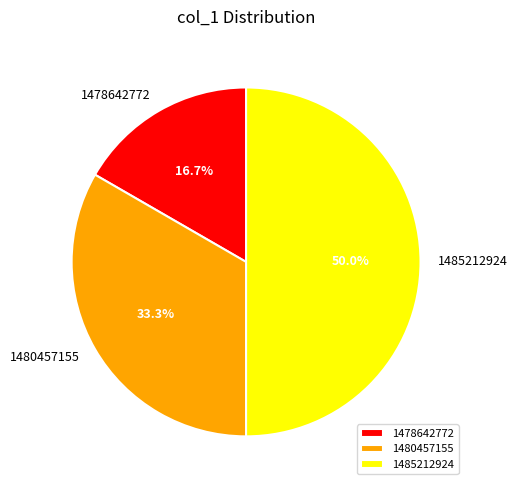

True or false: 1485212924 accounts for 65% of the total.

False